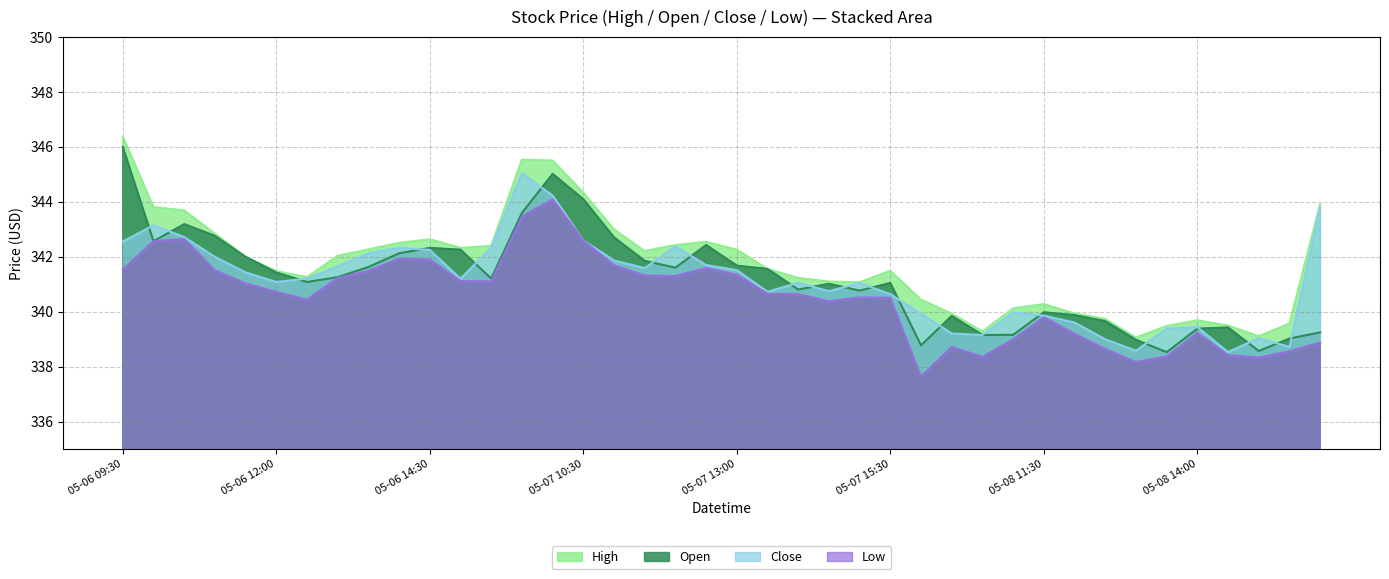

At how many categories does at least one series exceed 342?

19